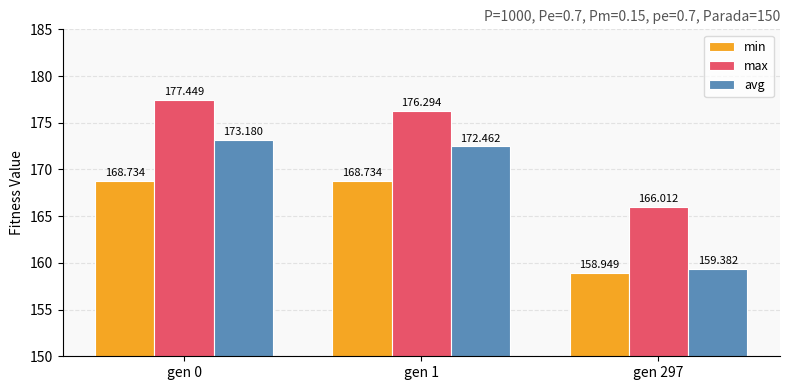

Reading left to right, transcribe all the data shown in this chart.

min: gen 0=168.7	gen 1=168.7	gen 297=158.9
max: gen 0=177.4	gen 1=176.3	gen 297=166.0
avg: gen 0=173.2	gen 1=172.5	gen 297=159.4